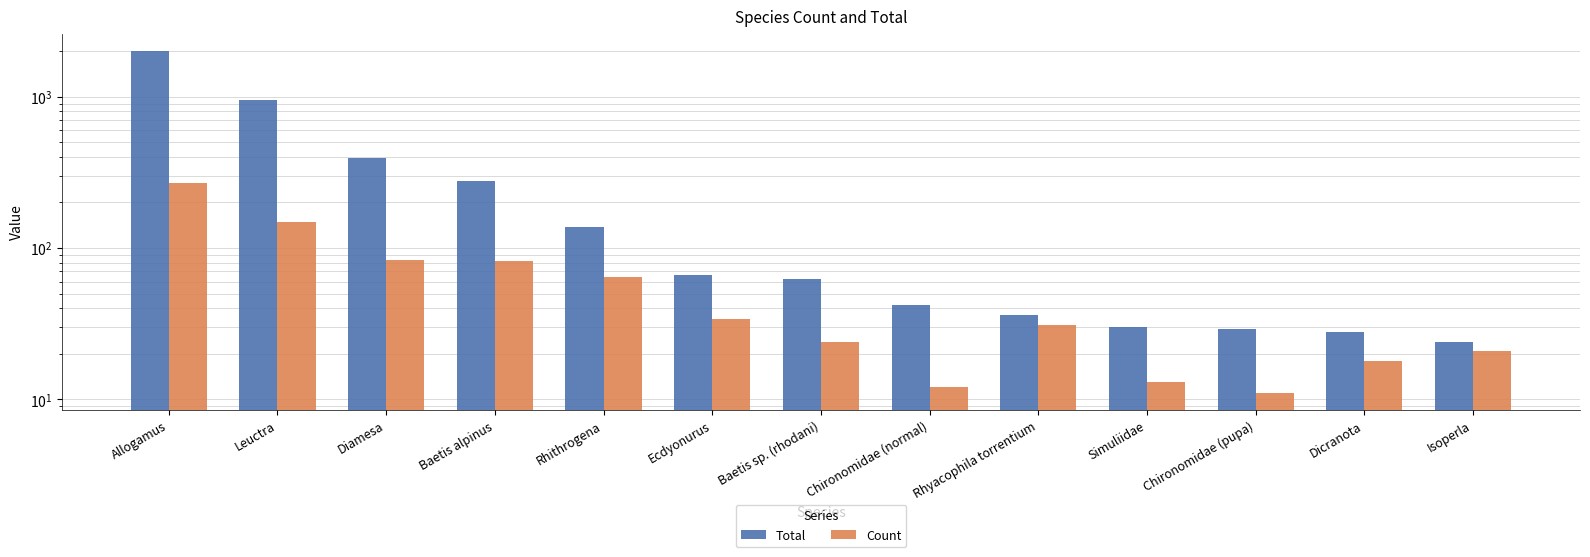

What are all the series names shown in the legend?

Total, Count